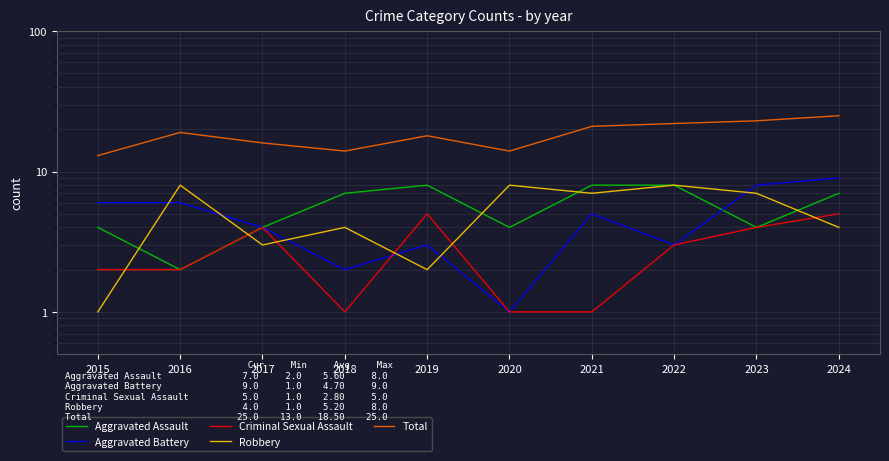

True or false: Criminal Sexual Assault and Total intersect in this chart.

False